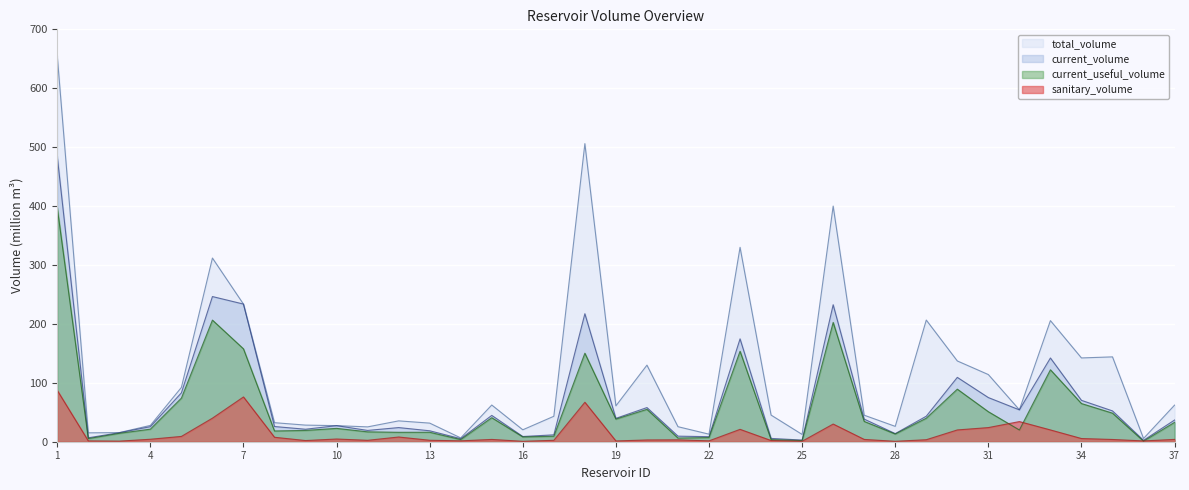

Which category has the highest value across all series?

1